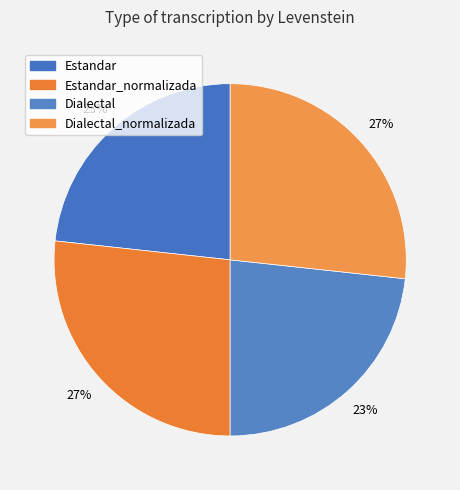

What is the smallest slice in the pie chart?

Estandar